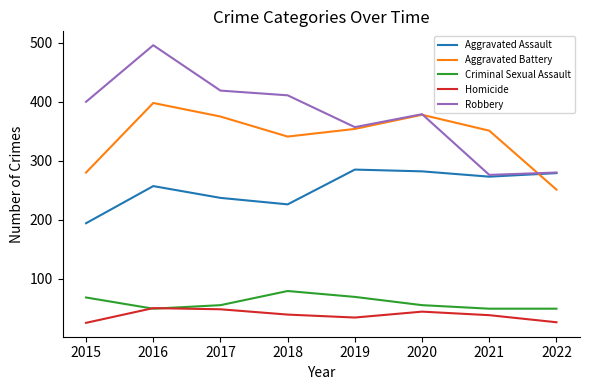

What are all the series names shown in the legend?

Aggravated Assault, Aggravated Battery, Criminal Sexual Assault, Homicide, Robbery